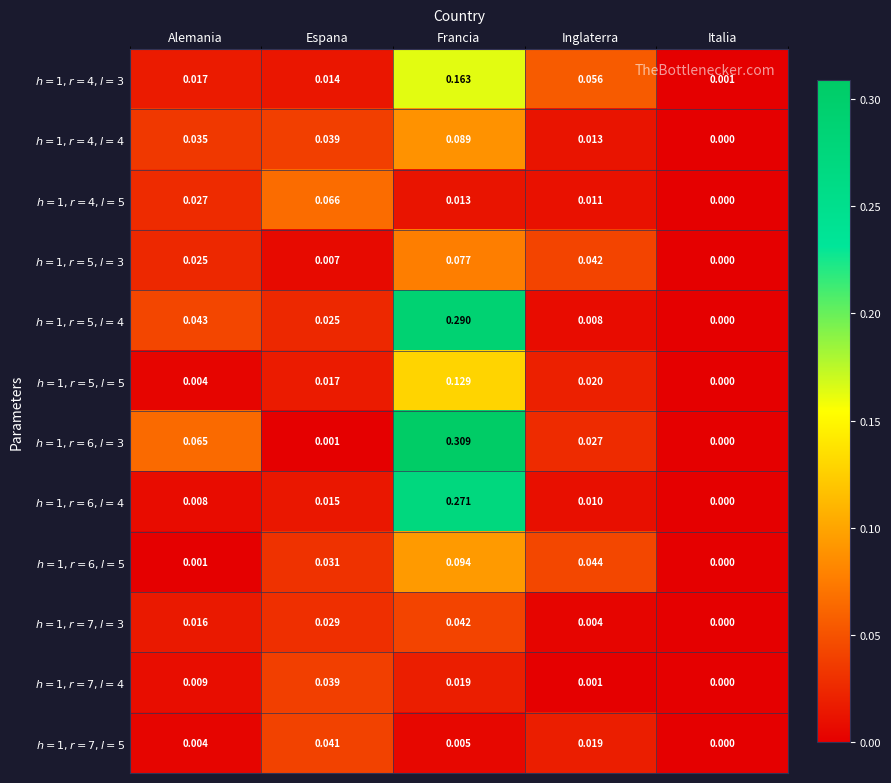

At which category does the chart reach its peak across all series?

Francia